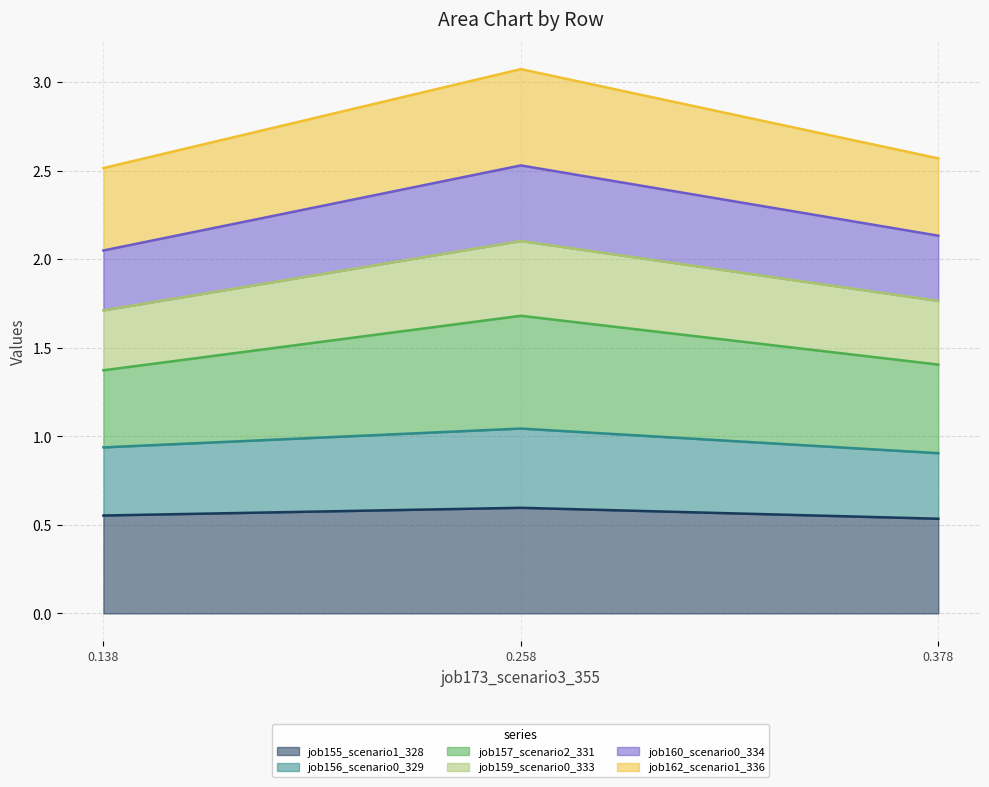

What is the total value across all series at 0.378?

2.6